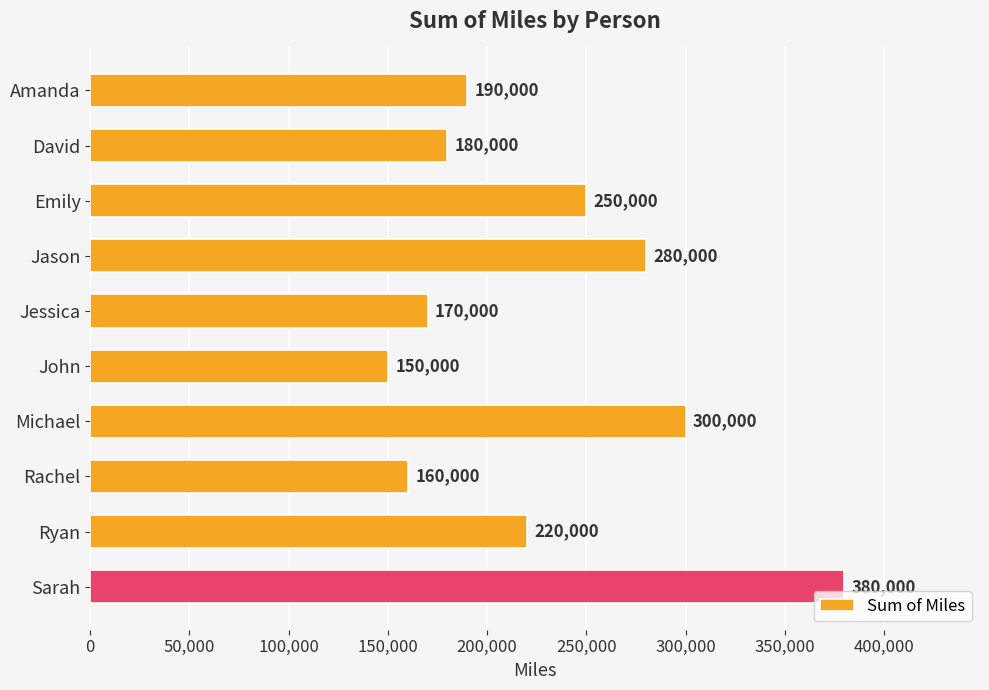

What is the greatest value displayed?

380000